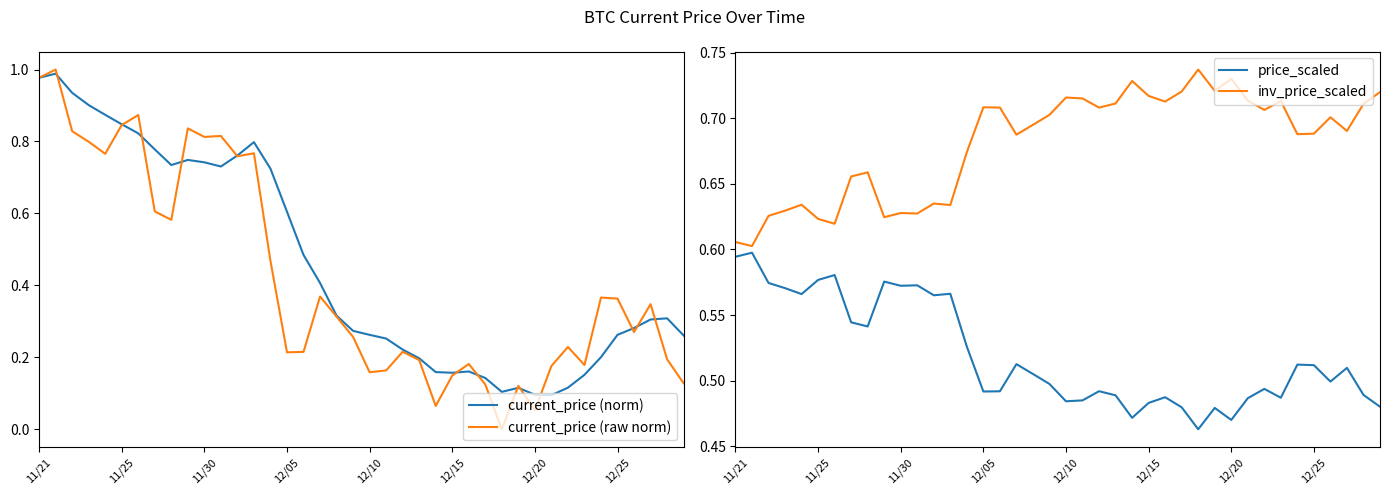

The value of inv_price_scaled at 12/25 is 0.9. True or false?

False